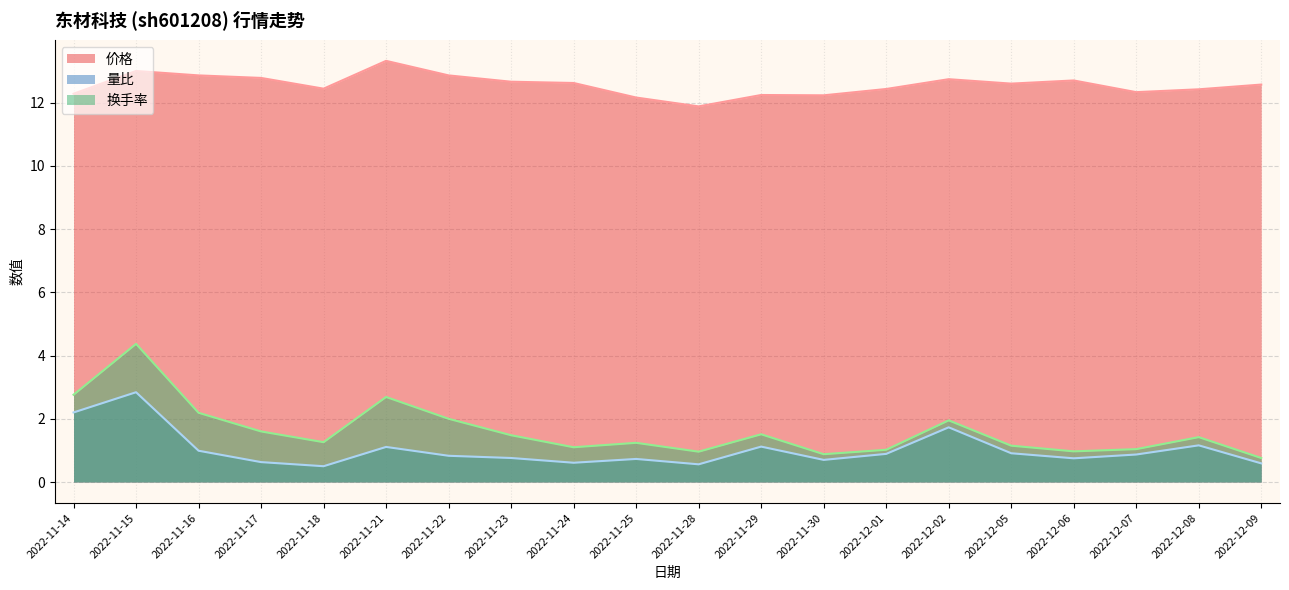

Between 2022-11-15 and 2022-11-22, which series saw the biggest shift?

换手率